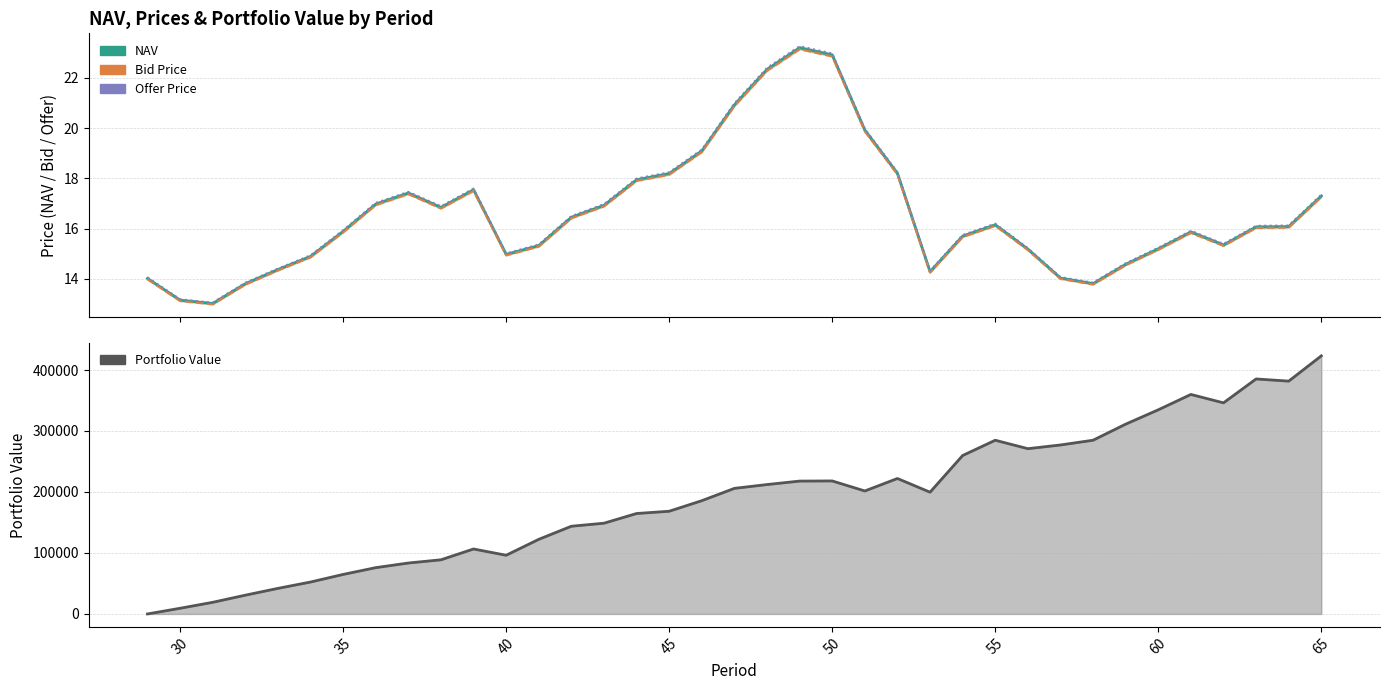

What are all the series names shown in the legend?

NAV, Bid Price, Offer Price, Portfolio Value